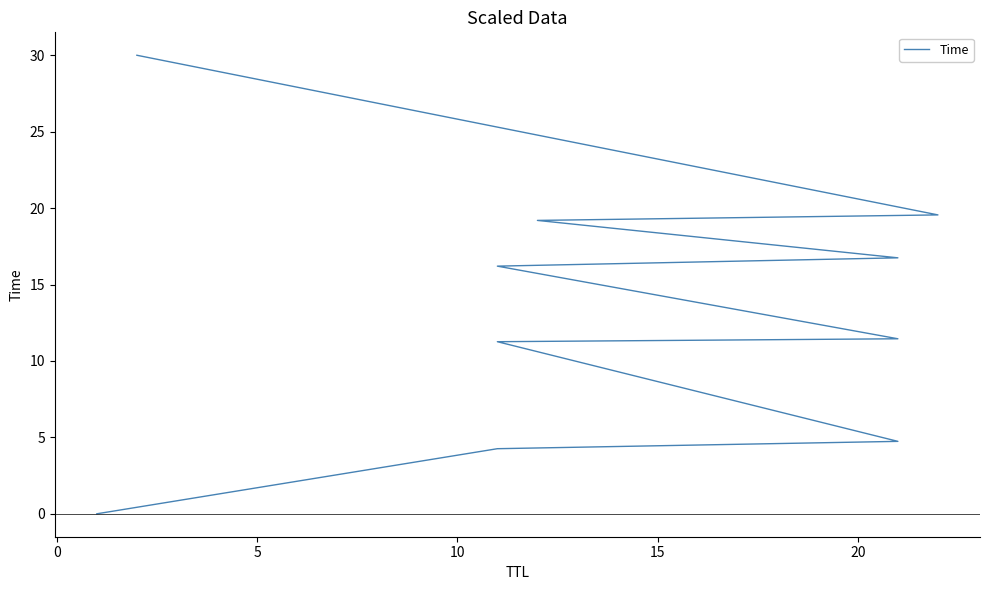

Does the chart display data point markers on the line(s)?

No